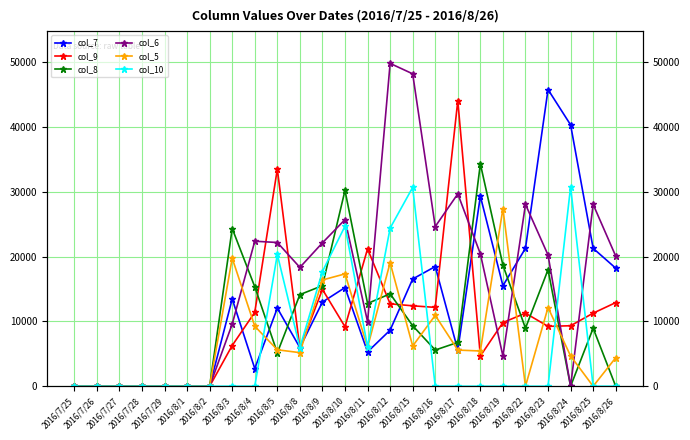

How many lines are shown in the chart?

6